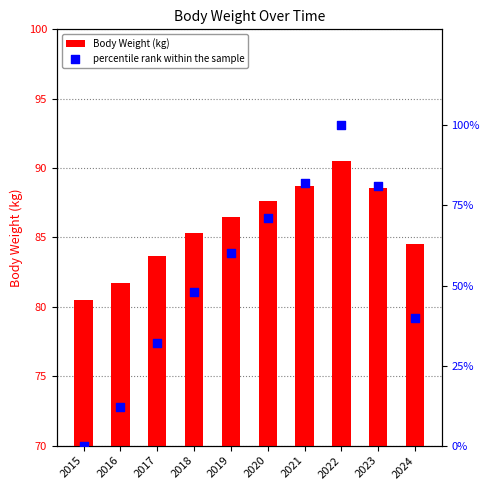

What are all the series names shown in the legend?

Body Weight (kg), percentile rank within the sample